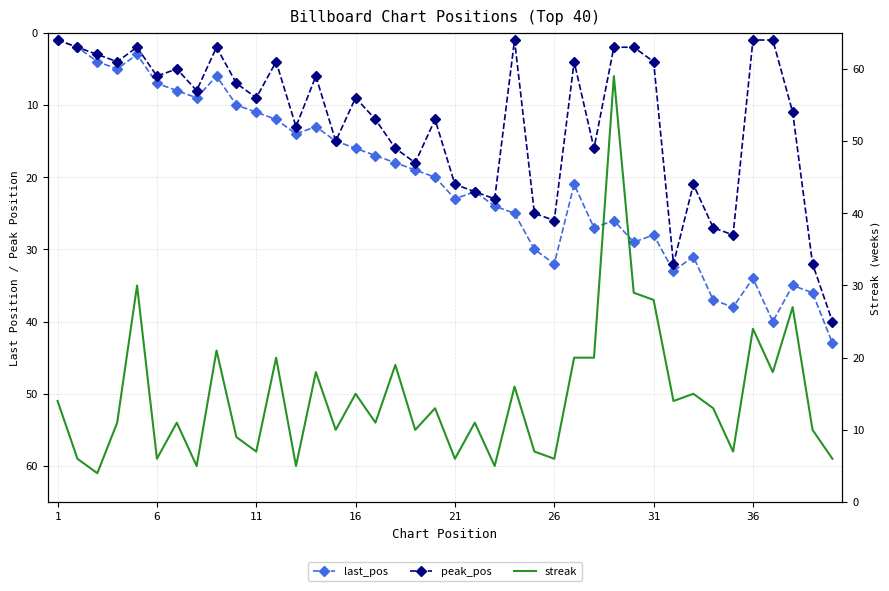

What is the difference between the maximum and minimum values in the peak_pos series?

39